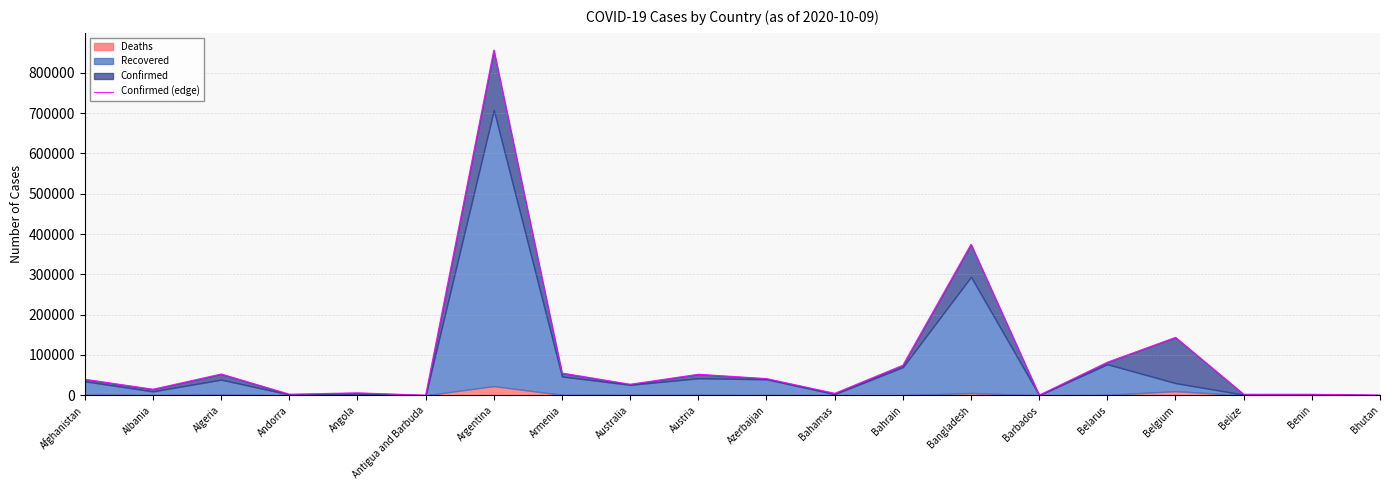

What is the sum of all values?

1832529